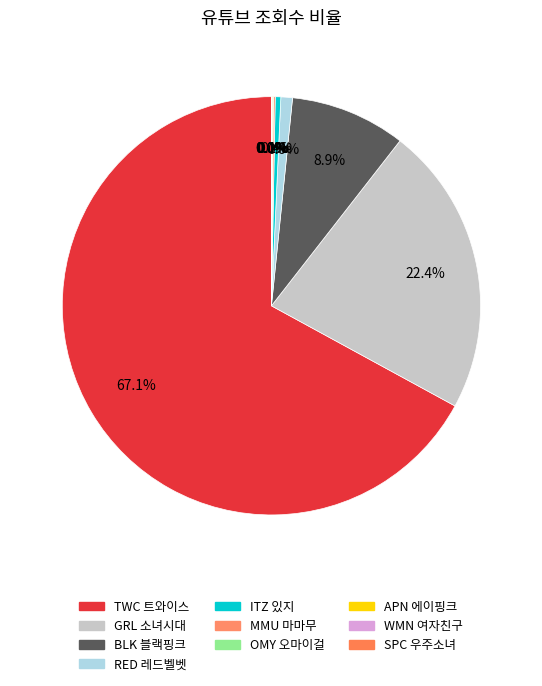

To the nearest percent, what is the difference between the largest and smallest slice percentages?

67%